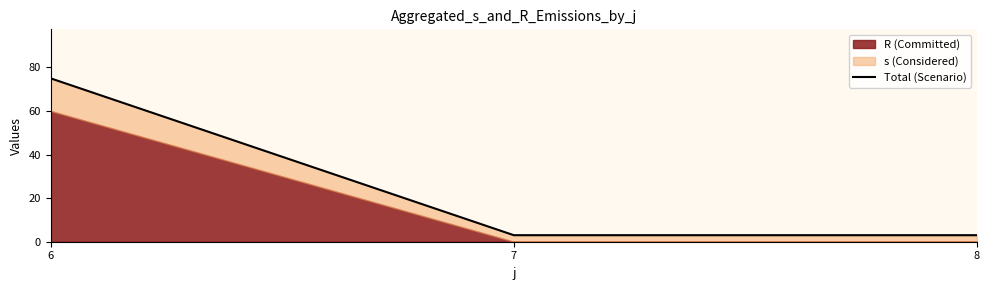

Rank the categories by value from highest to lowest.

6, 7, 8